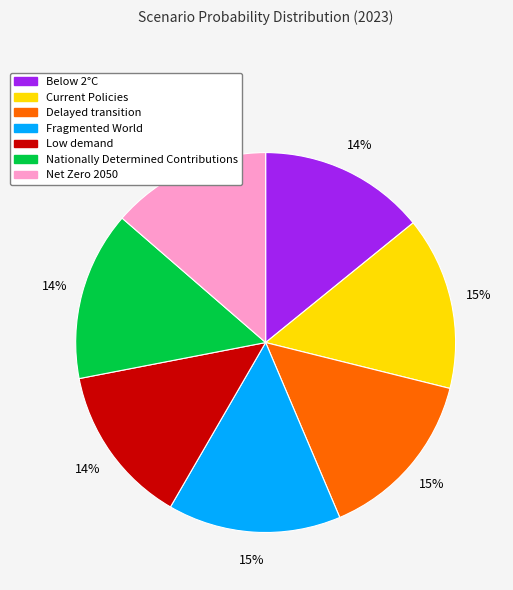

To the nearest percent, what is the difference between the largest and smallest slice percentages?

1%